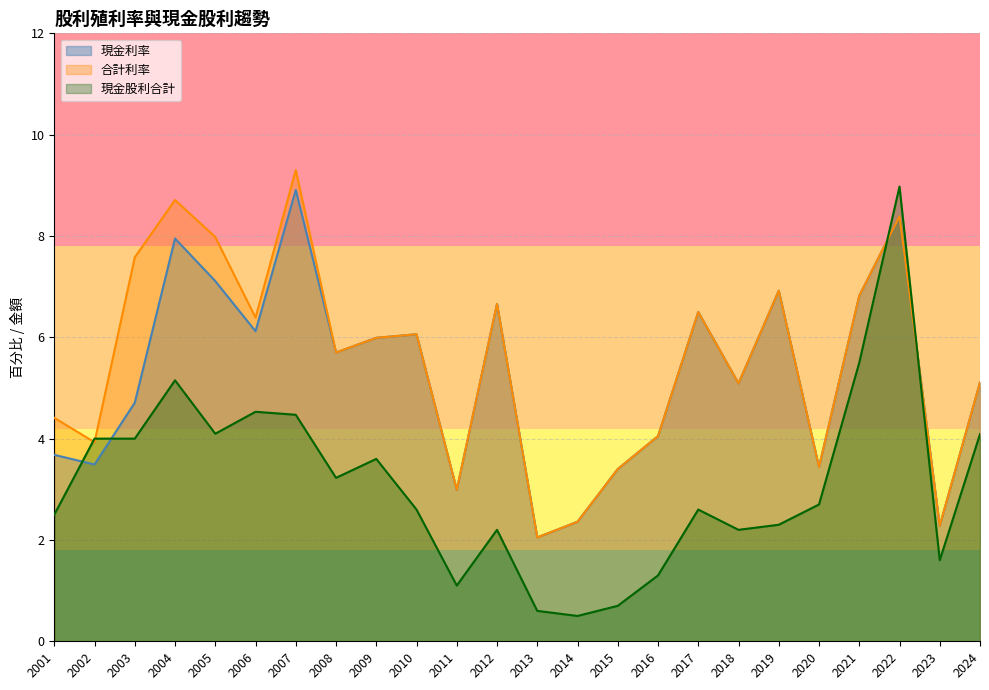

What value does the 現金利率 series have at 2009?

6.0